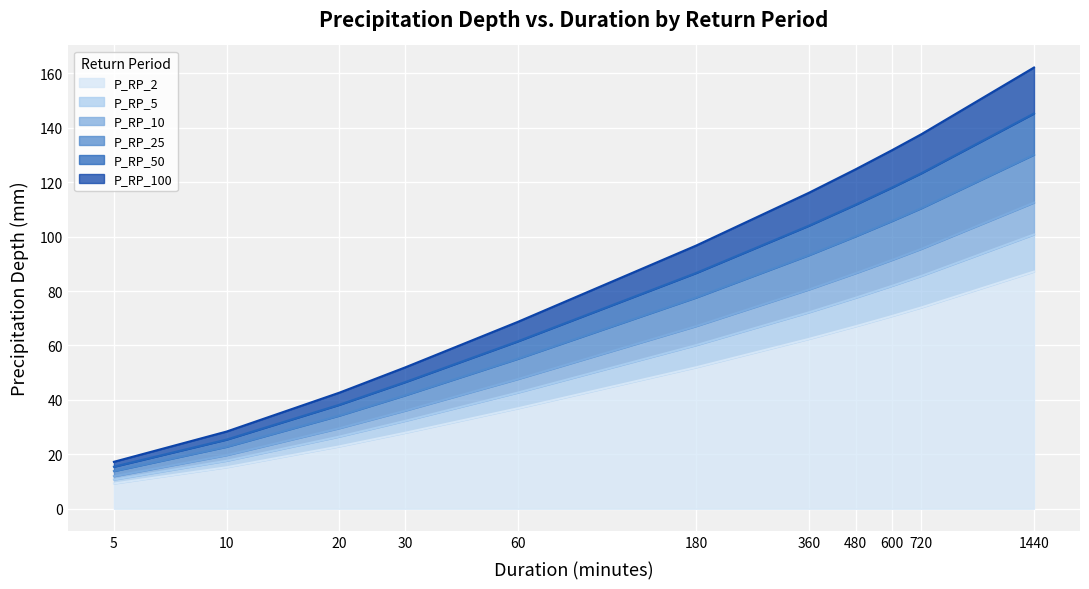

What is the difference between the maximum and second lowest values in the P_RP_5 series?

83.2